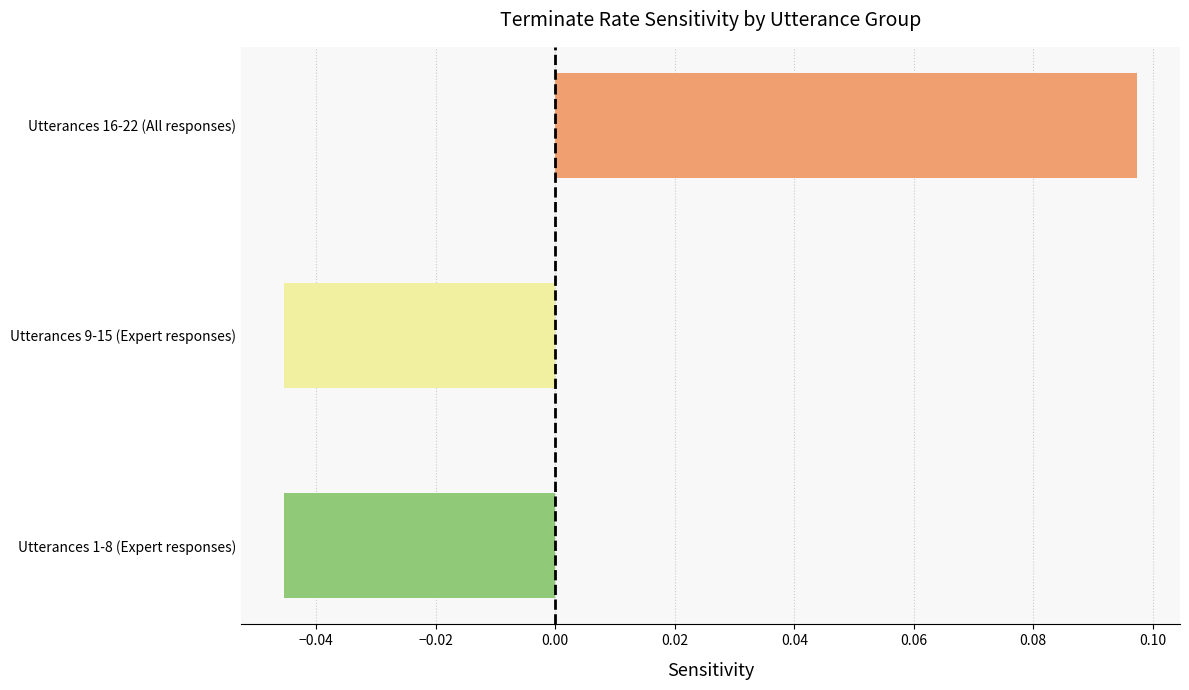

The value at 10 is 0. True or false?

False